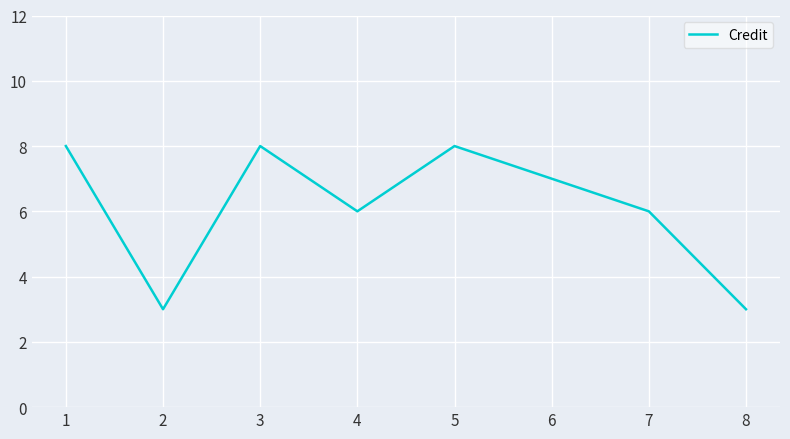

The value at 8 is 1. True or false?

False